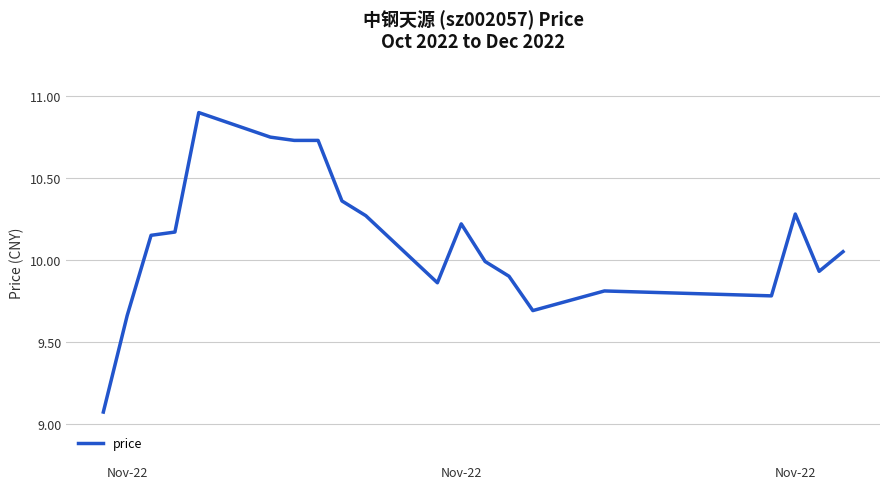

How many series are shown in this chart?

1